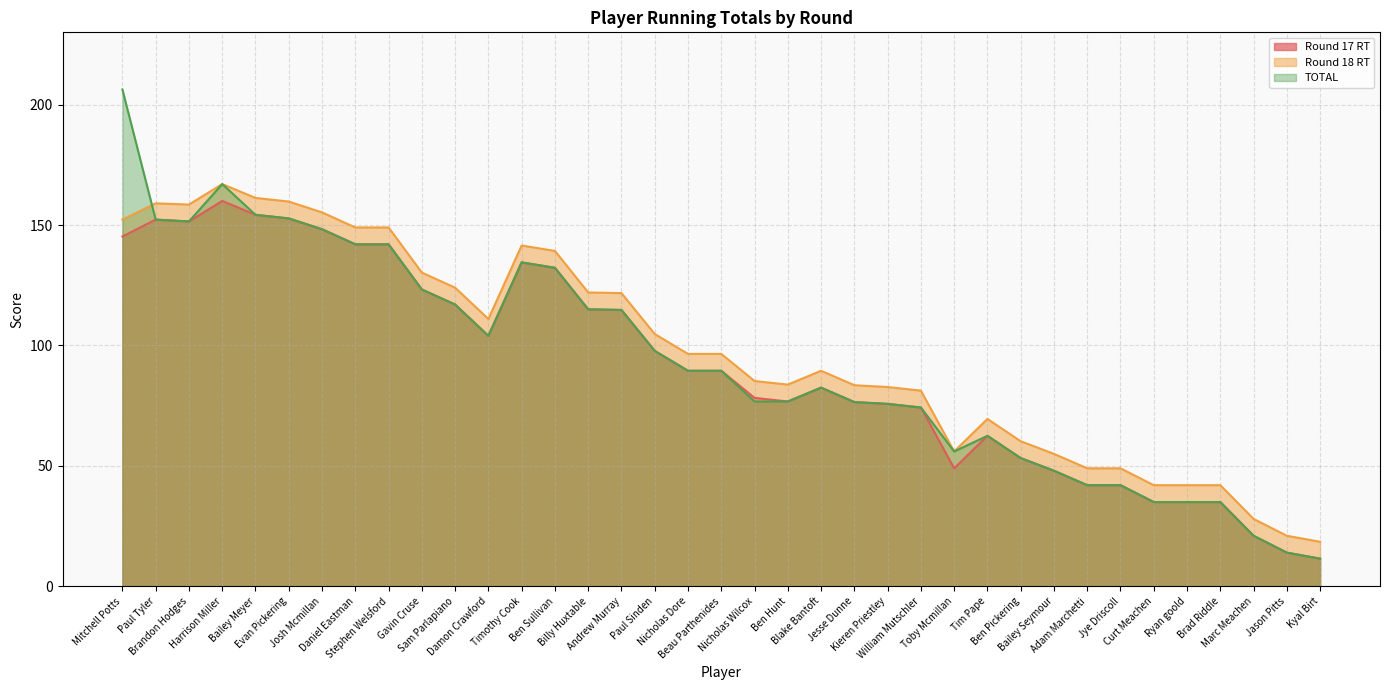

What is the label of the 19th point from the right?

Beau Parthenides